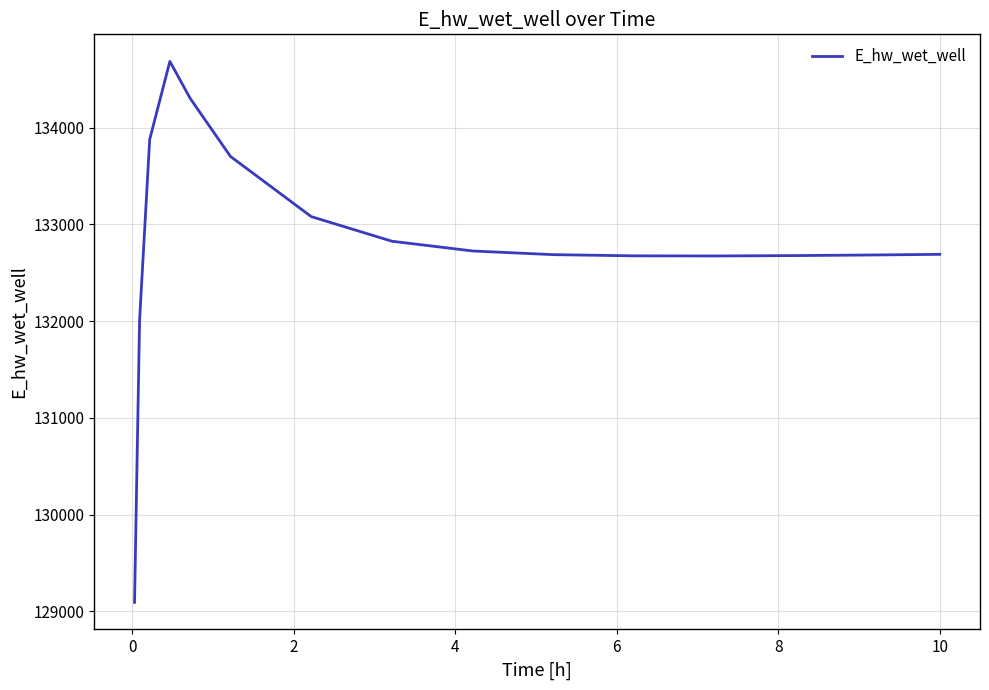

What is the maximum value shown in the chart?

134686.3